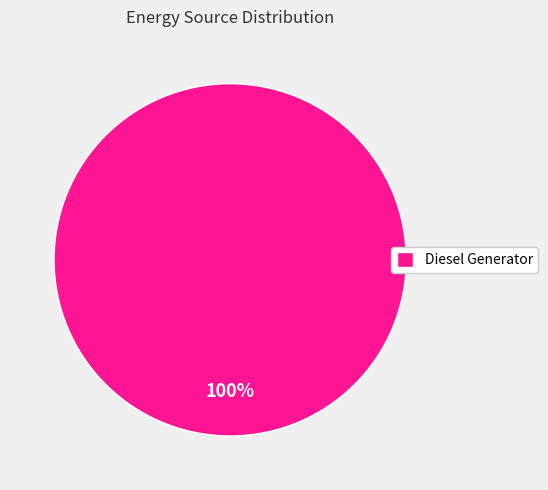

Does any single category account for the majority?

Yes